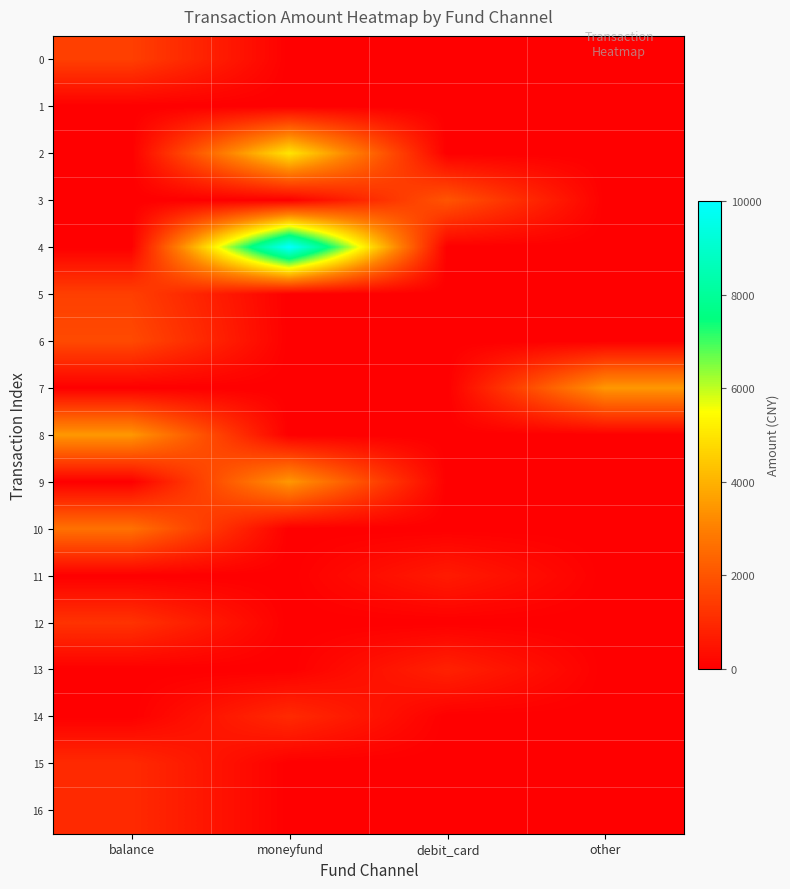

Reading right to left, transcribe all the data shown in this chart.

0: other=0.0	debit_card=0.0	moneyfund=0.0	balance=1500.0
1: other=0.0	debit_card=0.0	moneyfund=0.0	balance=0.0
2: other=0.0	debit_card=0.0	moneyfund=5000.0	balance=0.0
3: other=0.0	debit_card=2000.0	moneyfund=0.0	balance=0.0
4: other=0.0	debit_card=0.0	moneyfund=10000.0	balance=0.0
5: other=0.0	debit_card=0.0	moneyfund=0.0	balance=1500.0
6: other=0.0	debit_card=0.0	moneyfund=0.0	balance=1750.0
7: other=3500.0	debit_card=0.0	moneyfund=0.0	balance=0.0
8: other=0.0	debit_card=0.0	moneyfund=0.0	balance=3500.0
9: other=0.0	debit_card=0.0	moneyfund=3500.0	balance=0.0
10: other=0.0	debit_card=0.0	moneyfund=0.0	balance=2666.0
11: other=0.0	debit_card=646.0	moneyfund=0.0	balance=0.0
12: other=0.0	debit_card=0.0	moneyfund=0.0	balance=1200.0
13: other=0.0	debit_card=799.0	moneyfund=0.0	balance=0.0
14: other=0.0	debit_card=0.0	moneyfund=1000.0	balance=0.0
15: other=0.0	debit_card=0.0	moneyfund=0.0	balance=1000.0
16: other=0.0	debit_card=0.0	moneyfund=0.0	balance=1000.0